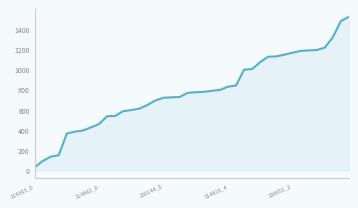

What is the average value?

776